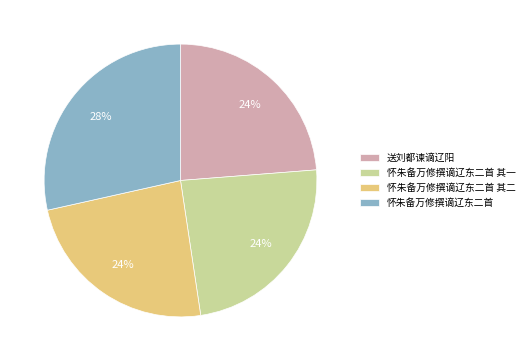

What percentage is the 怀朱备万修撰谪辽东二首 其一 slice, to the nearest percent?

24%